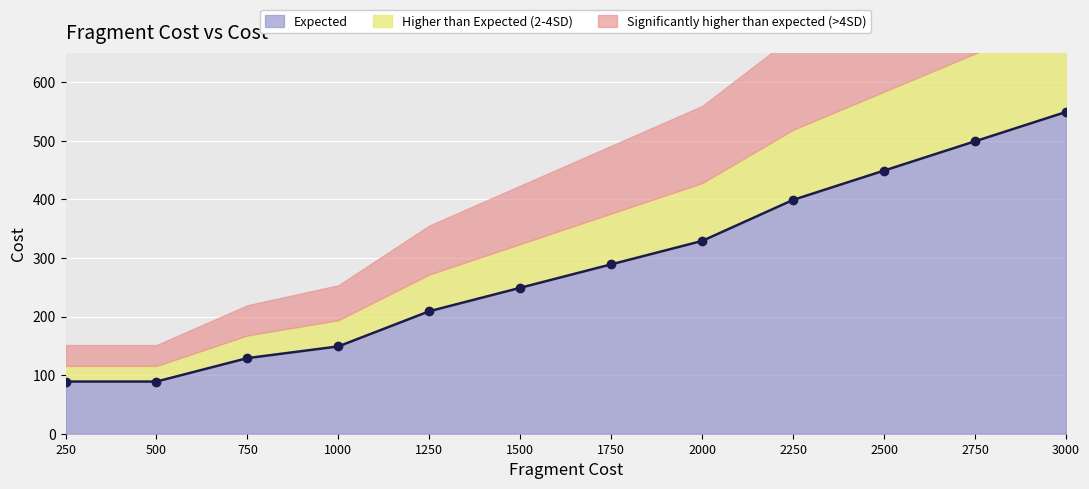

True or false: there are more than 1 points higher than both neighbors.

False